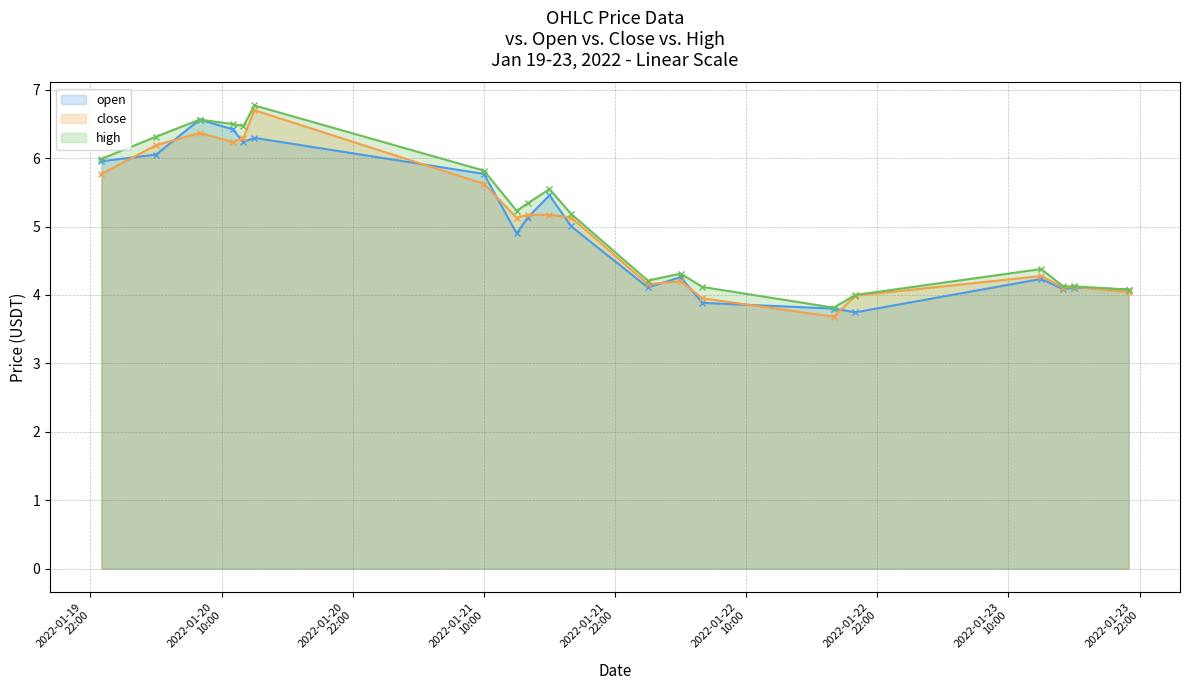

Count the number of categories in the chart.

20